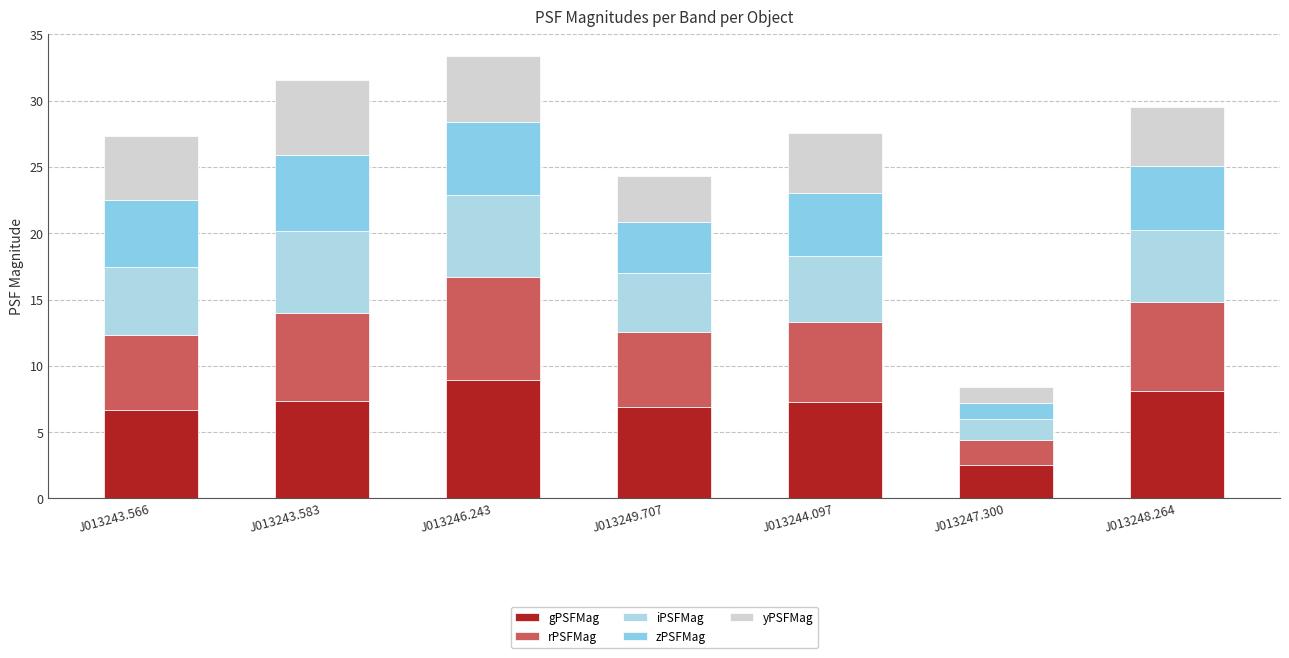

The zPSFMag series shows 3.9 at J013249.707. True or false?

True